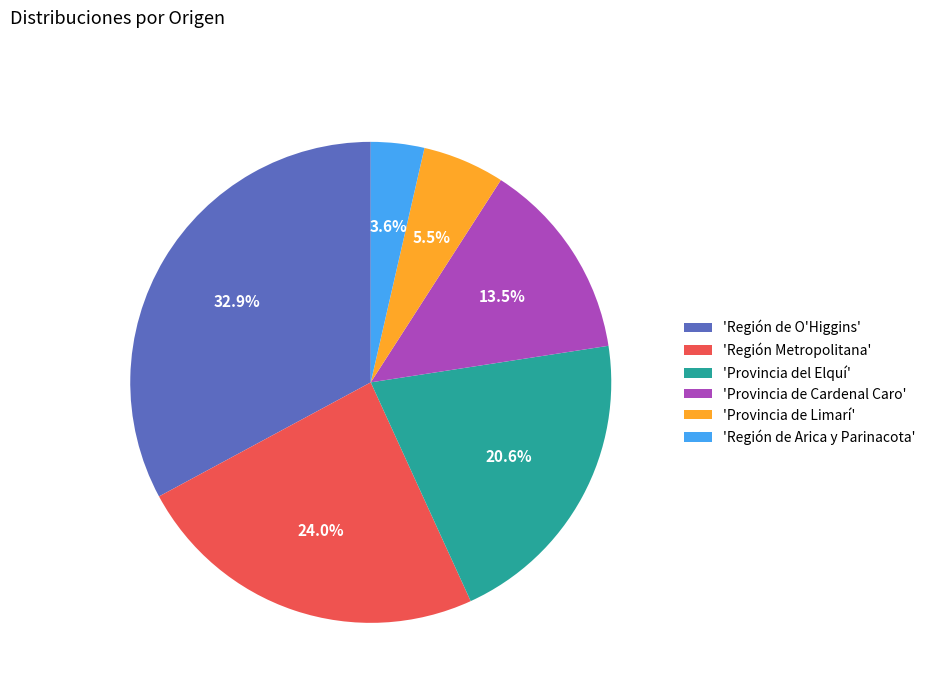

To the nearest percent, what is the average slice percentage?

17%